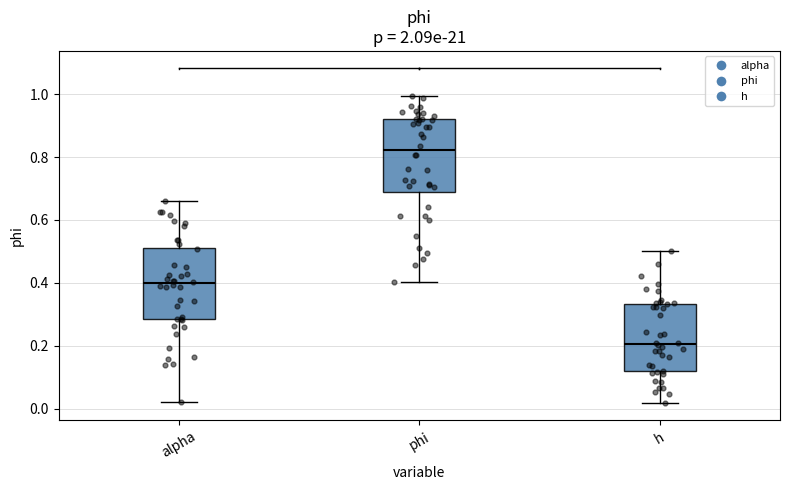

Where is the upper edge of the box for alpha on the y-axis? The values are not printed on the chart, so give them approximately, as read against the axis.

0.52